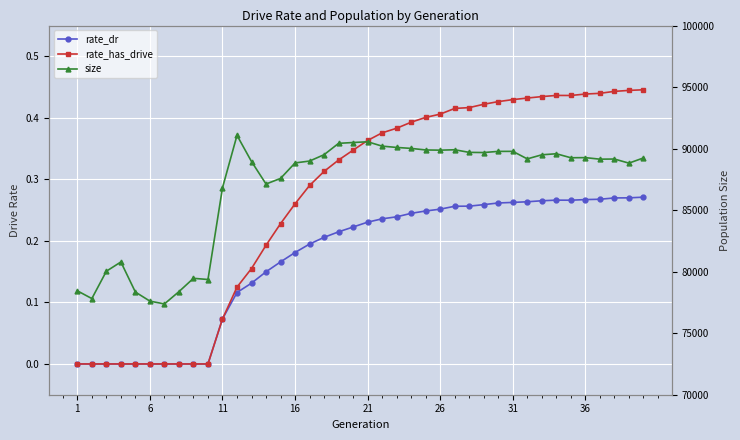

Reading right to left, extract all data points from this chart.

rate_dr: 0.3	0.3	0.3	0.3	0.3	0.3	0.3	0.3	0.3	0.3	0.3	0.3	0.3	0.3	0.3	0.2	0.2	0.2	0.2	0.2	0.2	0.2	0.2	0.2	0.2	0.2	0.1	0.1	0.1	0.1	0.0	0.0	0.0	0.0	0.0	0.0	0.0	0.0	0.0	0.0
rate_has_drive: 0.4	0.4	0.4	0.4	0.4	0.4	0.4	0.4	0.4	0.4	0.4	0.4	0.4	0.4	0.4	0.4	0.4	0.4	0.4	0.4	0.3	0.3	0.3	0.3	0.3	0.2	0.2	0.2	0.1	0.1	0.0	0.0	0.0	0.0	0.0	0.0	0.0	0.0	0.0	0.0
size: 89241.0	88820.0	89153.0	89142.0	89267.0	89257.0	89582.0	89497.0	89165.0	89777.0	89774.0	89681.0	89694.0	89906.0	89874.0	89890.0	90017.0	90095.0	90201.0	90555.0	90496.0	90428.0	89506.0	88989.0	88836.0	87578.0	87123.0	88948.0	91076.0	86814.0	79363.0	79460.0	78377.0	77378.0	77607.0	78343.0	80788.0	80036.0	77814.0	78444.0